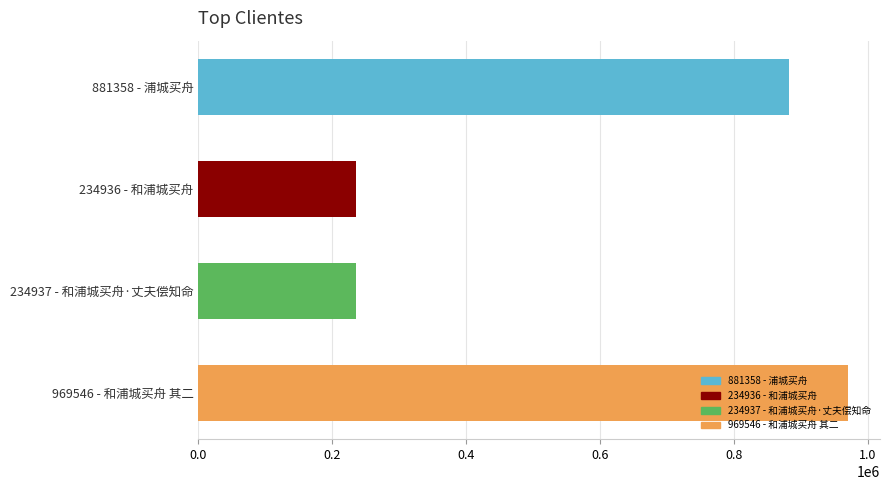

Count the number of data series in this chart.

1